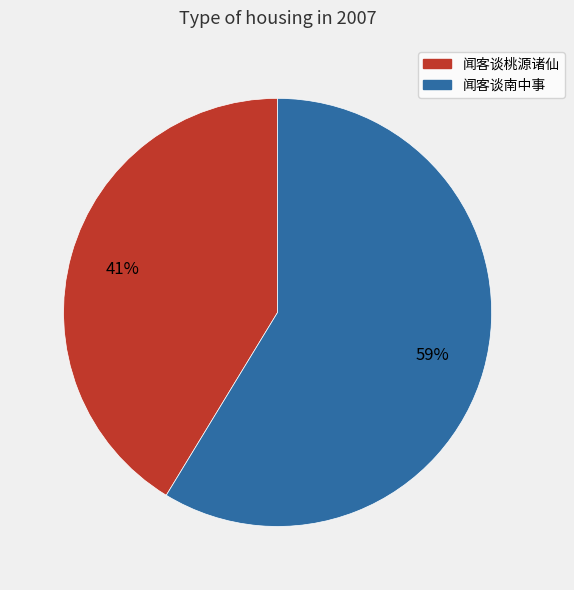

To the nearest percent, what is the combined percentage of 闻客谈南中事 and 闻客谈桃源诸仙?

100%